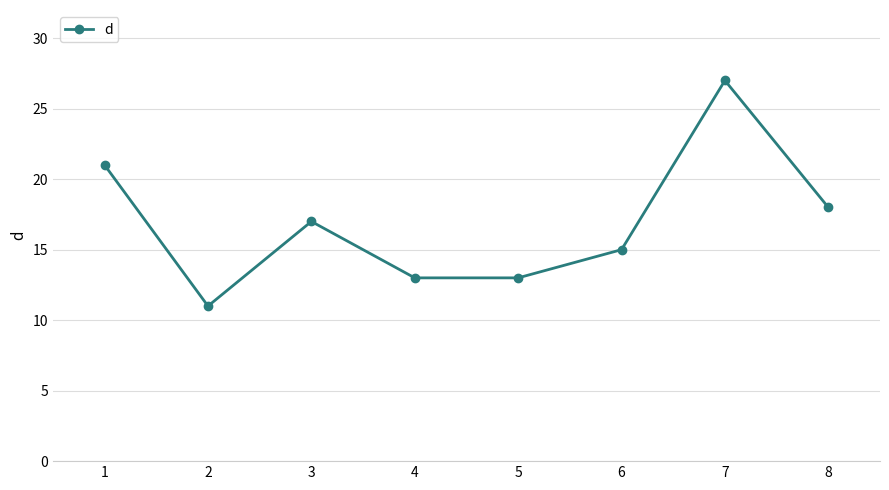

What is the value of the 3rd point from the left?

17